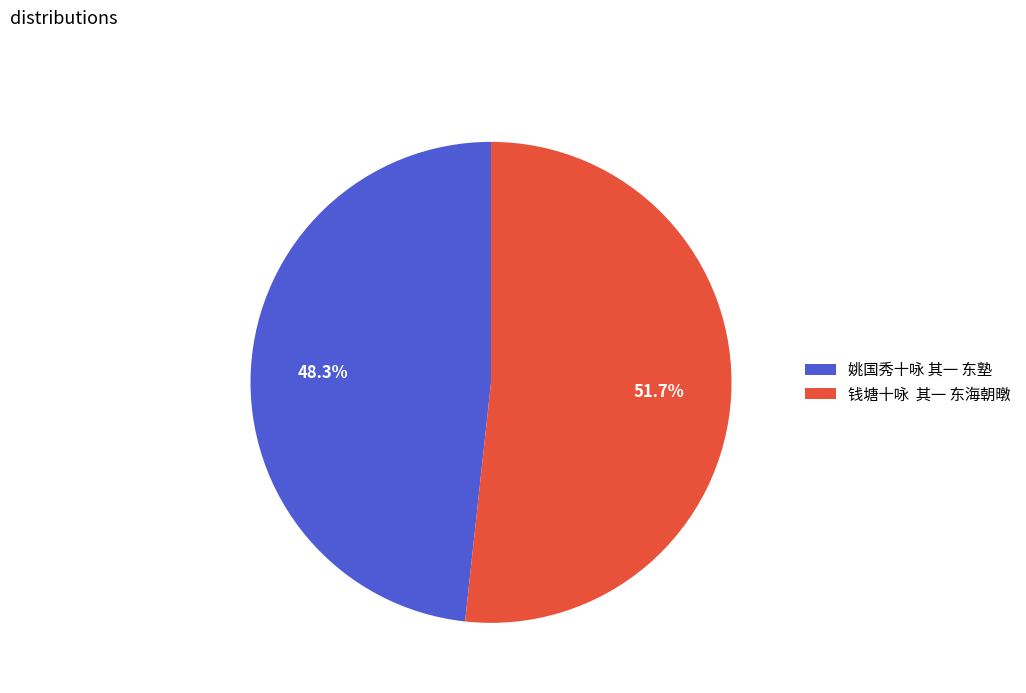

How many segments does this pie chart have?

2